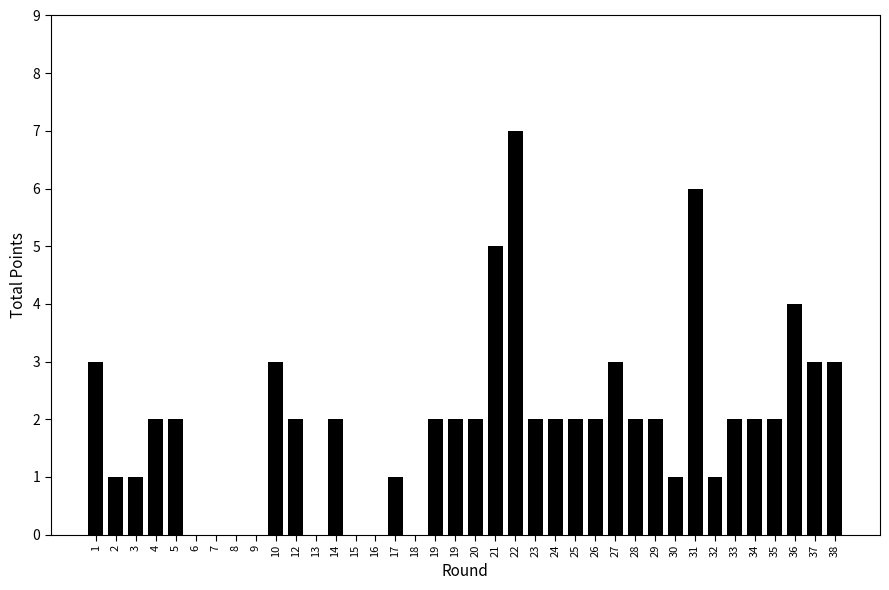

Which has a higher value, 7 or 19?

19